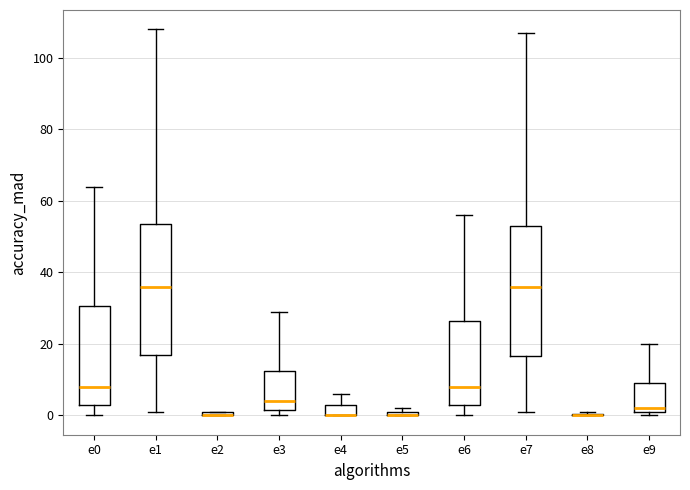

Where is the upper edge of the box for e2 on the y-axis? The values are not printed on the chart, so give them approximately, as read against the axis.

2